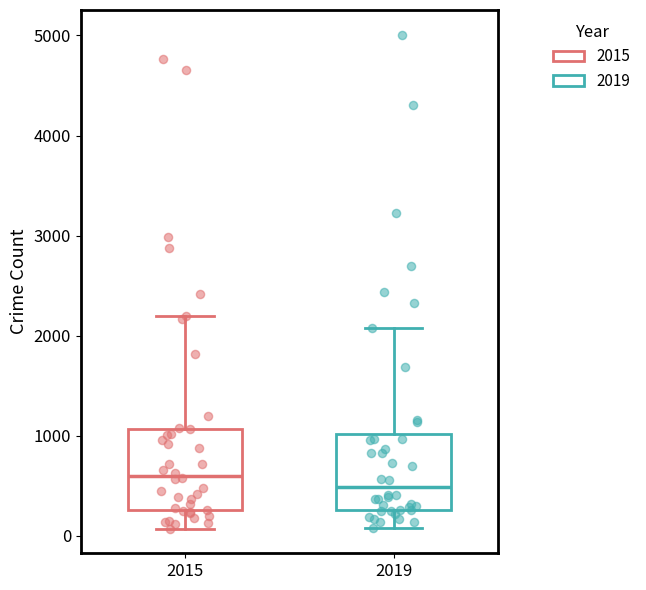

Reading left to right, transcribe this box plot: for each box, give where its median line is, the range the box spans, and where its two whiskers end, as read against the y-axis. The values are not printed on the chart, so give them approximately, as read against the axis.

2015: median 600, box 300 to 1100, whiskers 100 to 2200
2019: median 500, box 300 to 1000, whiskers 100 to 2100